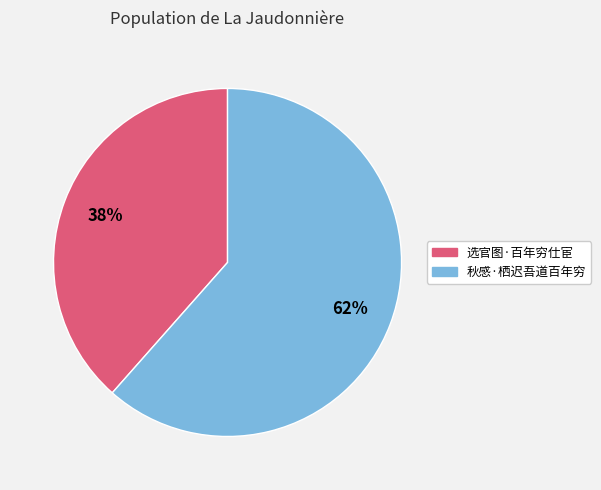

Is it true that 秋感·栖迟吾道百年穷 is 62% of the pie?

True